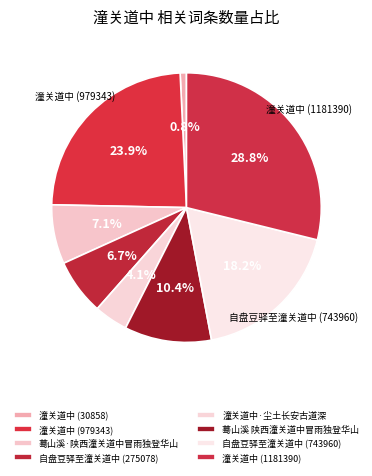

Rank the categories by value from lowest to highest.

潼关道中 (30858), 潼关道中·尘土长安古道深, 自盘豆驿至潼关道中 (275078), 蓦山溪·陕西潼关道中冒雨独登华山, 蓦山溪 陕西潼关道中冒雨独登华山, 自盘豆驿至潼关道中 (743960), 潼关道中 (979343), 潼关道中 (1181390)